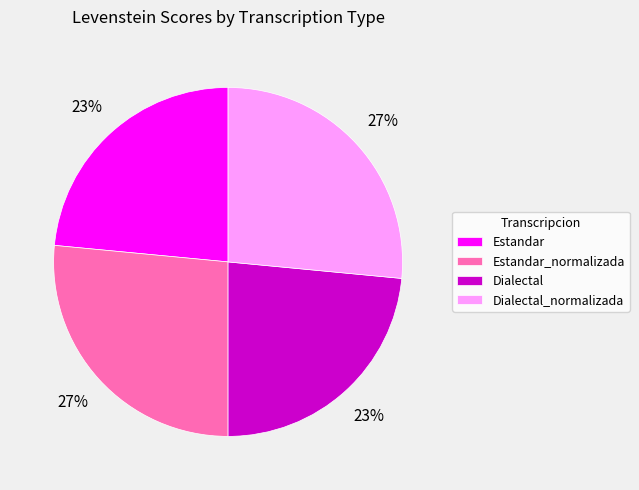

To the nearest percent, what is the average slice percentage?

25%